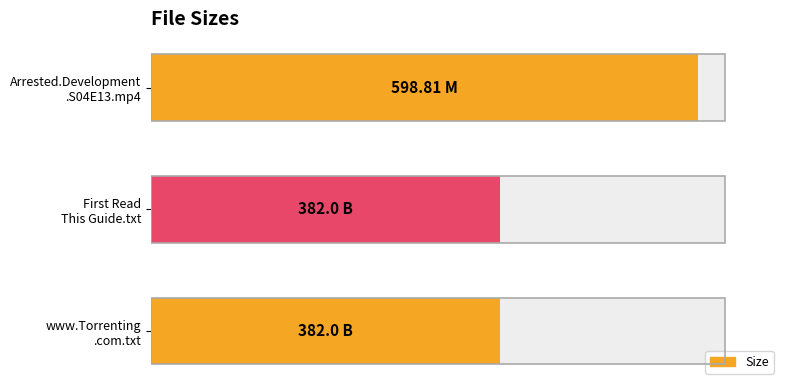

Reading left to right, list all the values displayed in this chart.

598.8	382.0	382.0